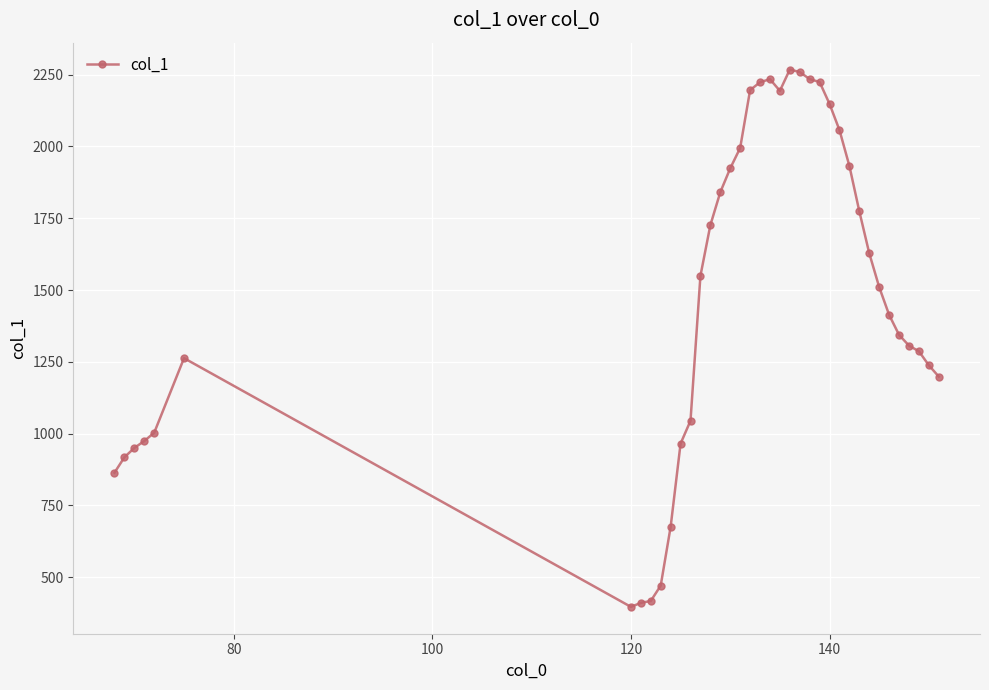

What is the smallest value displayed?

396.6